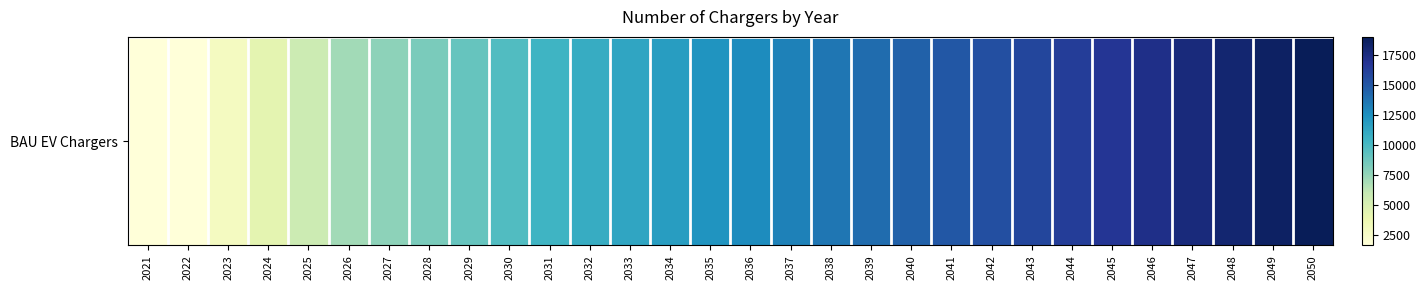

What is the sum of all values?

352033.6